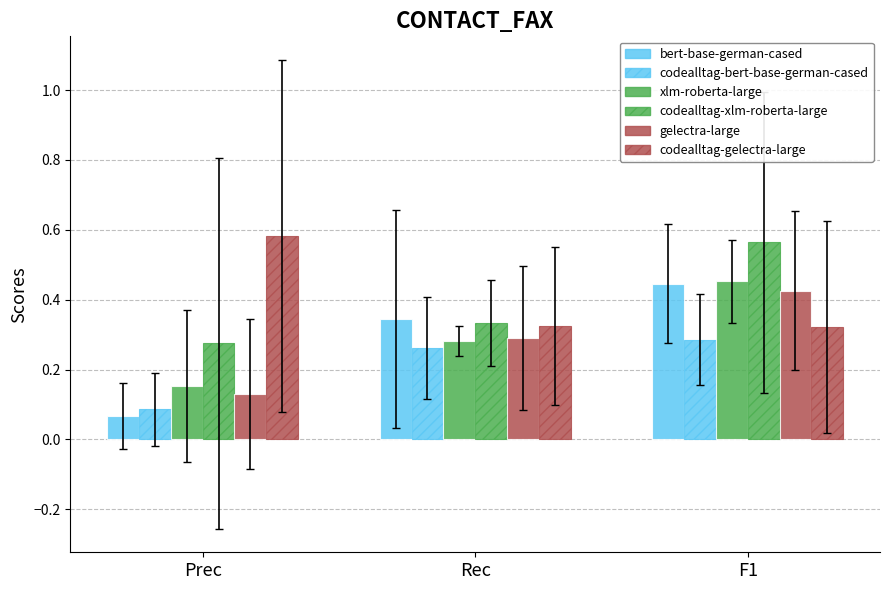

How many groups of bars are there?

3